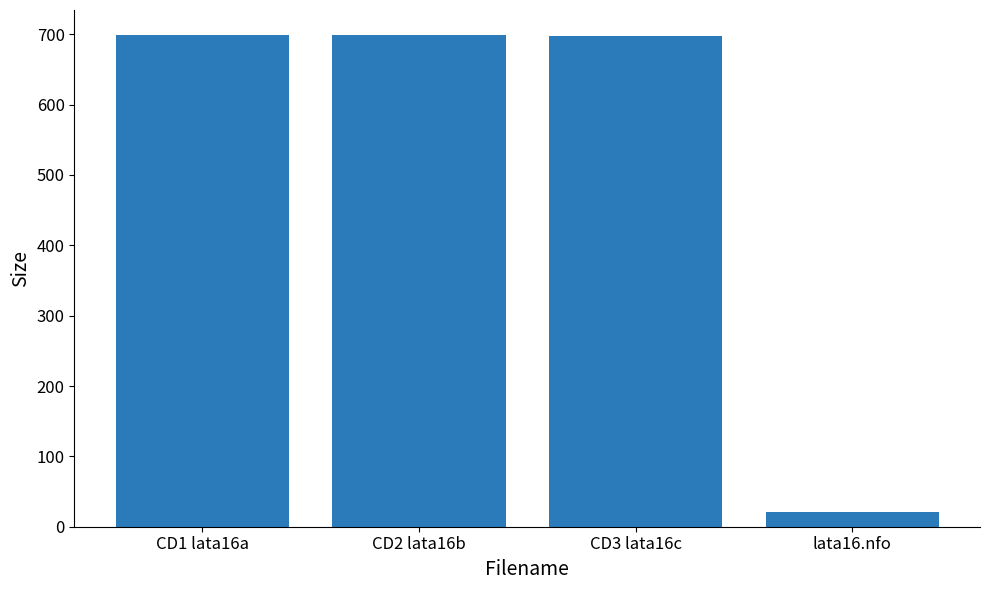

What is the ratio of the value at CD1 lata16a to the value at lata16.nfo?

32.9